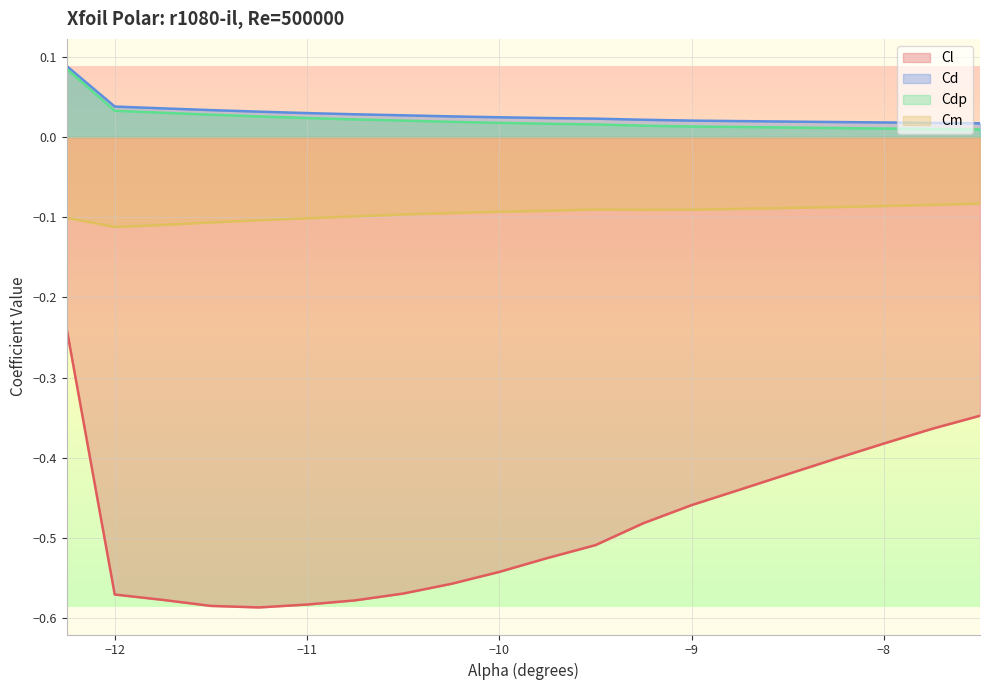

Which series has the largest total across all categories?

Cd